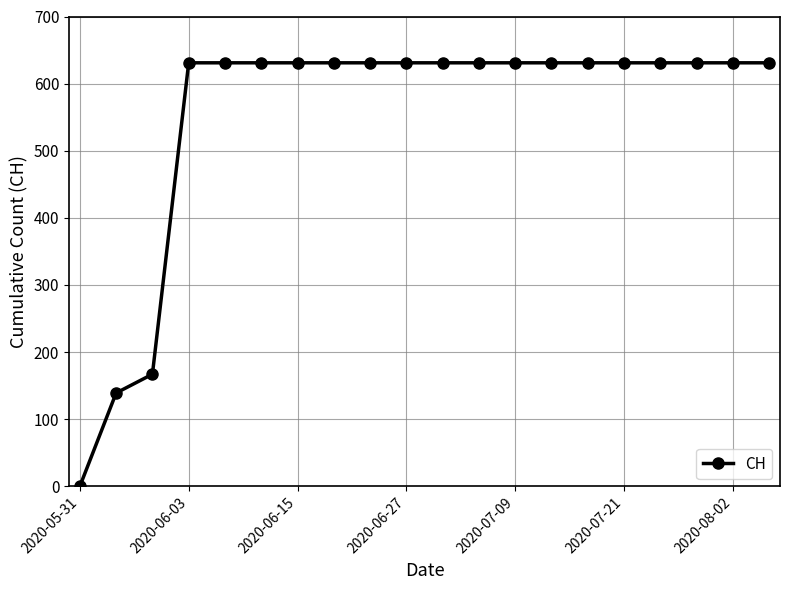

How many positive values are there?

19